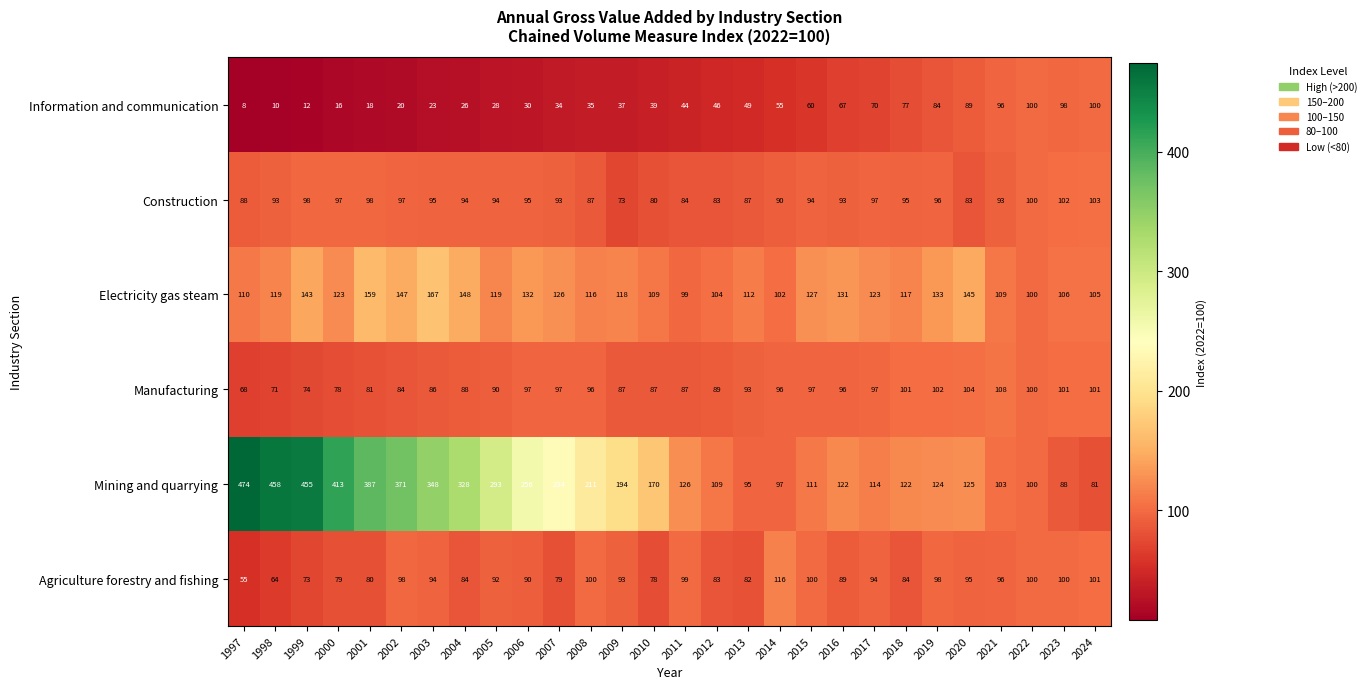

What is the difference between the maximum and minimum values in the Information and communication series?

92